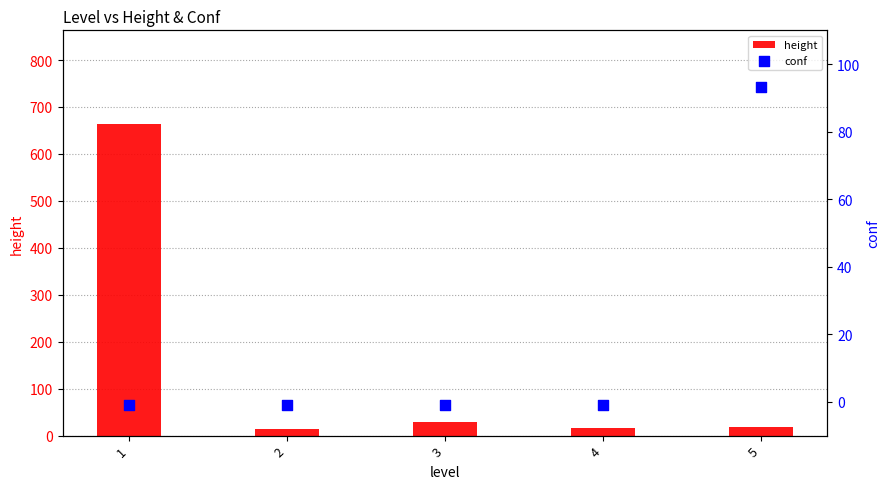

Which series has the widest spread of Y values?

height